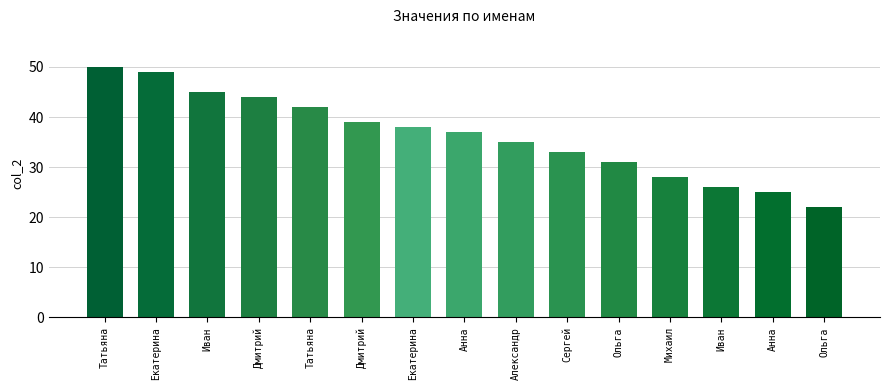

How many data points are less than 37?

7